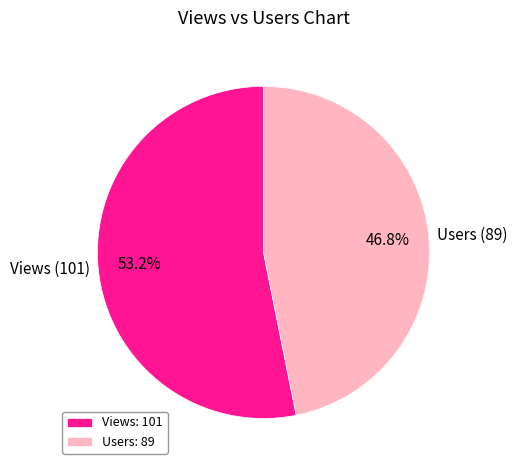

How many slices are in this pie chart?

2